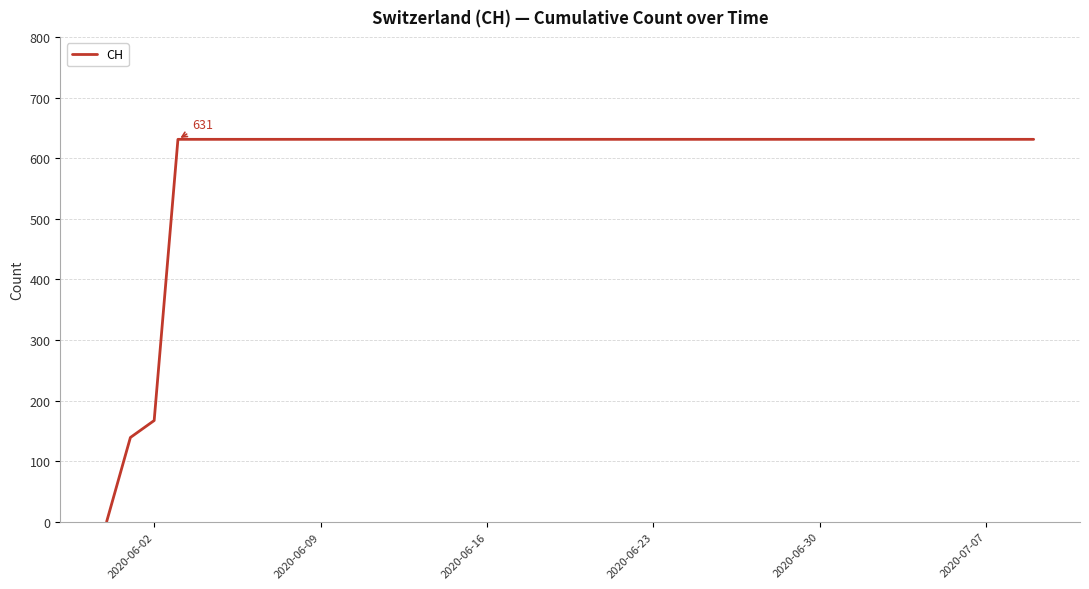

What is the difference between the maximum and minimum values?

631